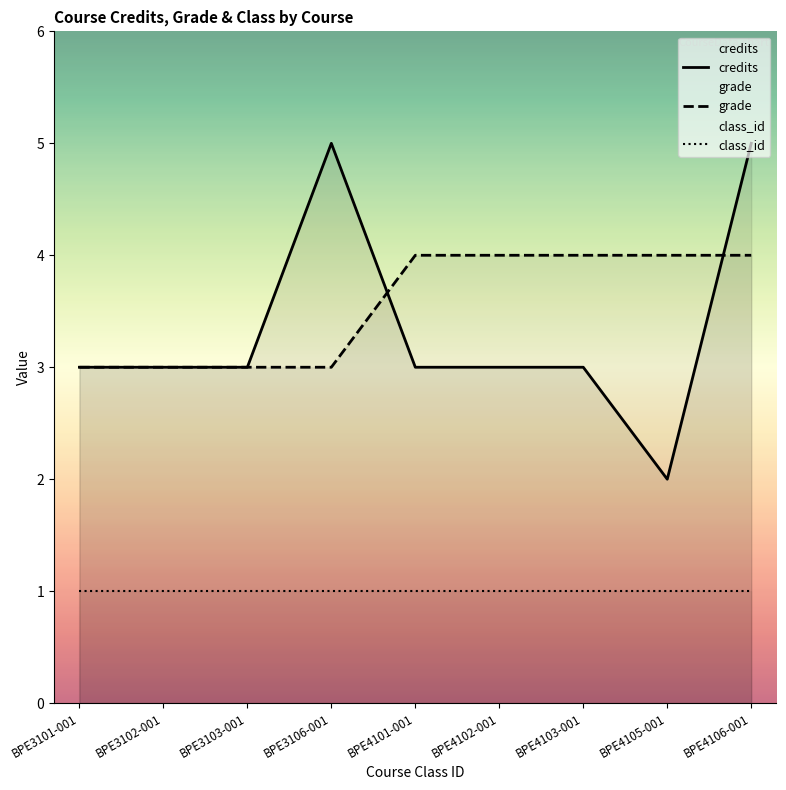

The value of grade at BPE3103-001 is 3. True or false?

True